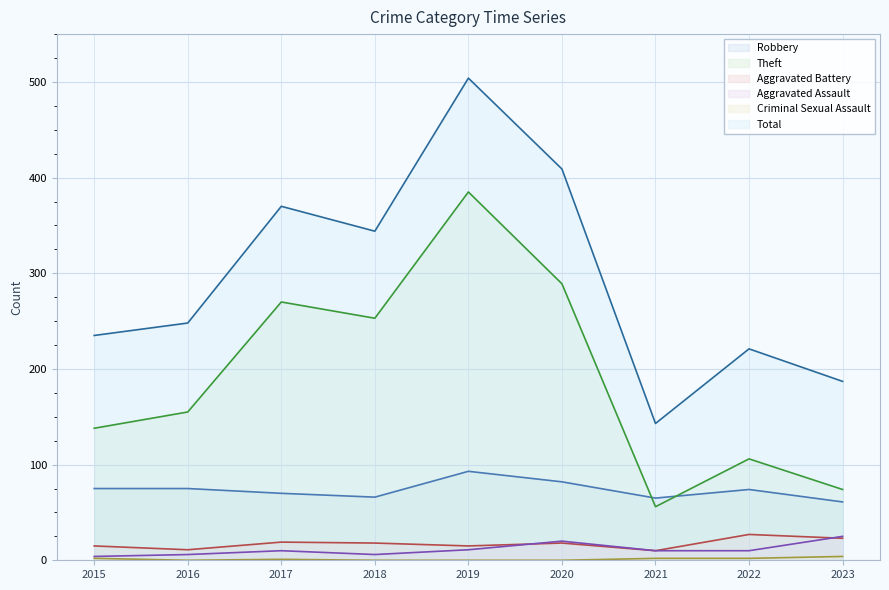

Reading right to left, list all the values displayed in this chart.

Robbery: 2023=61	2022=74	2021=65	2020=82	2019=93	2018=66	2017=70	2016=75	2015=75
Theft: 2023=74	2022=106	2021=56	2020=289	2019=385	2018=253	2017=270	2016=155	2015=138
Aggravated Battery: 2023=23	2022=27	2021=10	2020=18	2019=15	2018=18	2017=19	2016=11	2015=15
Aggravated Assault: 2023=25	2022=10	2021=10	2020=20	2019=11	2018=6	2017=10	2016=6	2015=4
Criminal Sexual Assault: 2023=4	2022=2	2021=2	2020=0	2019=0	2018=0	2017=1	2016=0	2015=2
Total: 2023=187	2022=221	2021=143	2020=409	2019=504	2018=344	2017=370	2016=248	2015=235